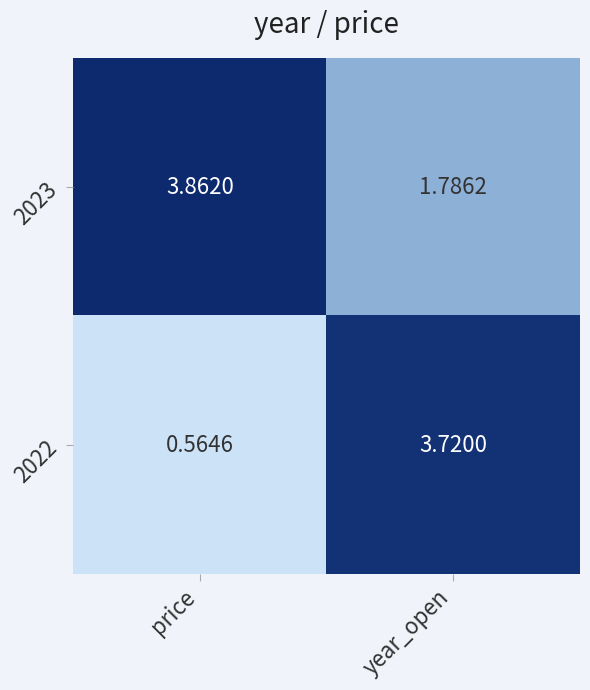

Where is 2023 nearest to the value 2?

year_open